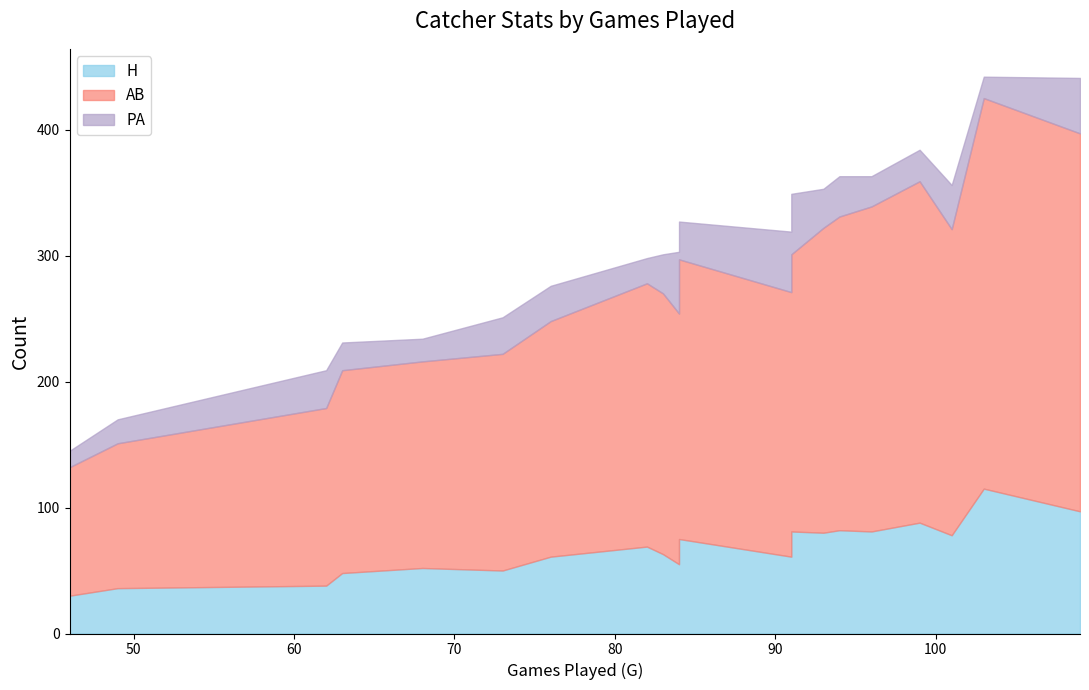

True or false: PA and AB cross at least once.

False